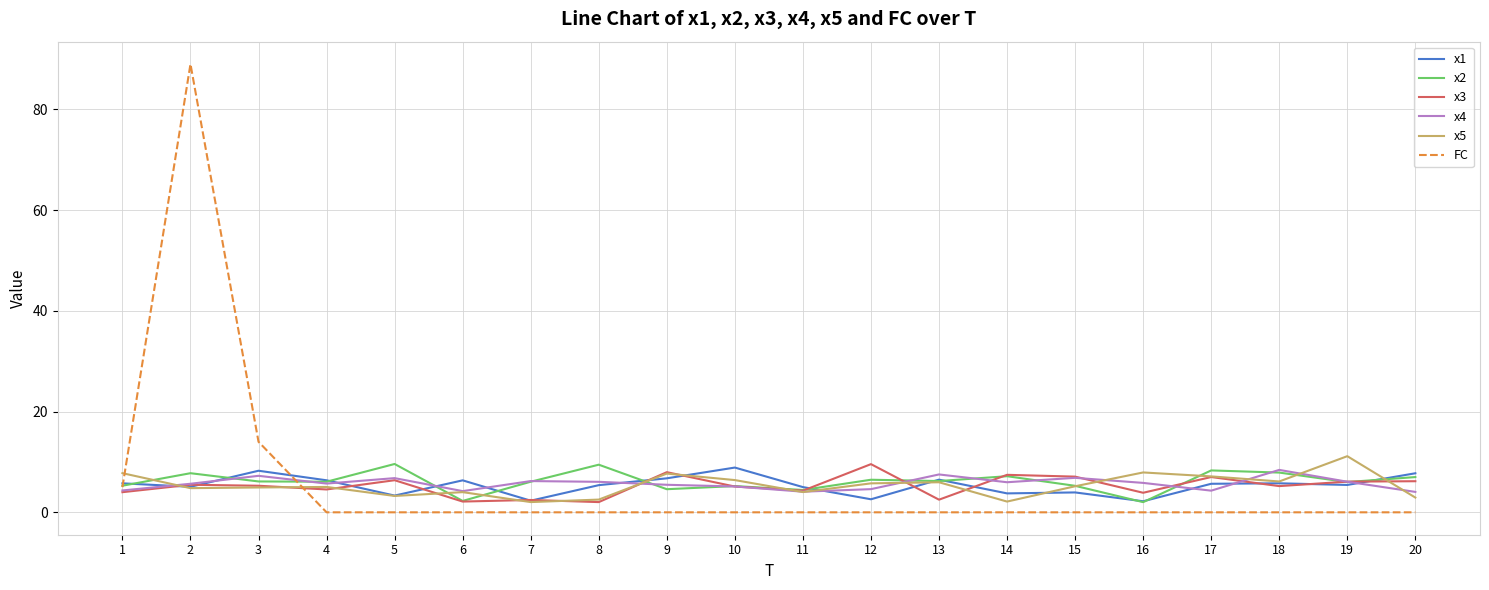

Which series has the widest spread of values?

FC